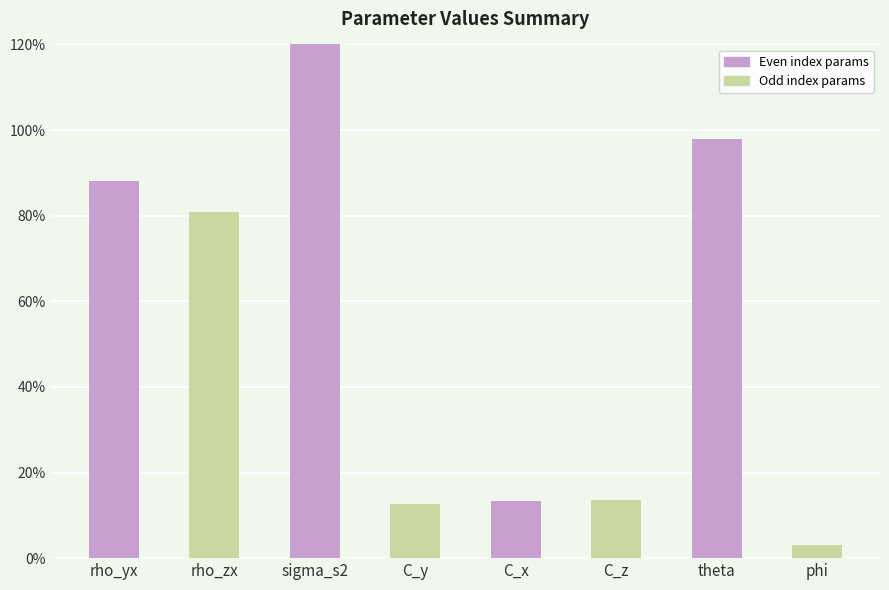

Between rho_zx and sigma_s2, which is larger?

sigma_s2